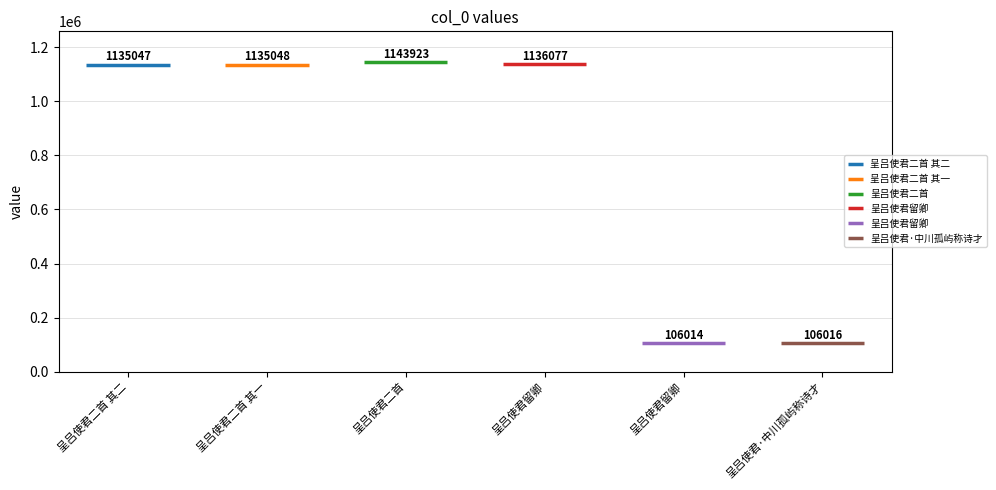

Which has a higher value, 呈吕使君二首 or 呈吕使君留卿?

呈吕使君二首